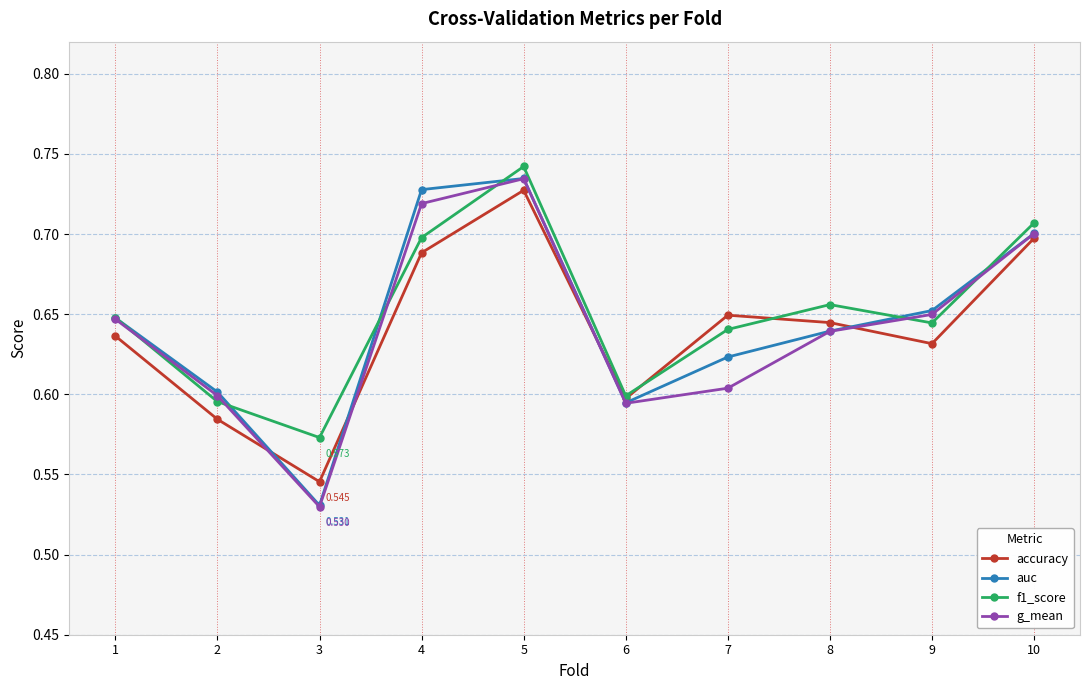

Is the value of accuracy at 10 greater than the value of f1_score at 8?

Yes